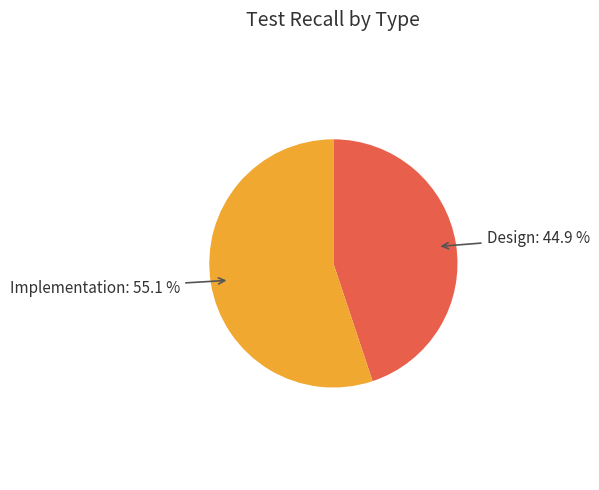

Is there a majority slice in this chart?

Yes